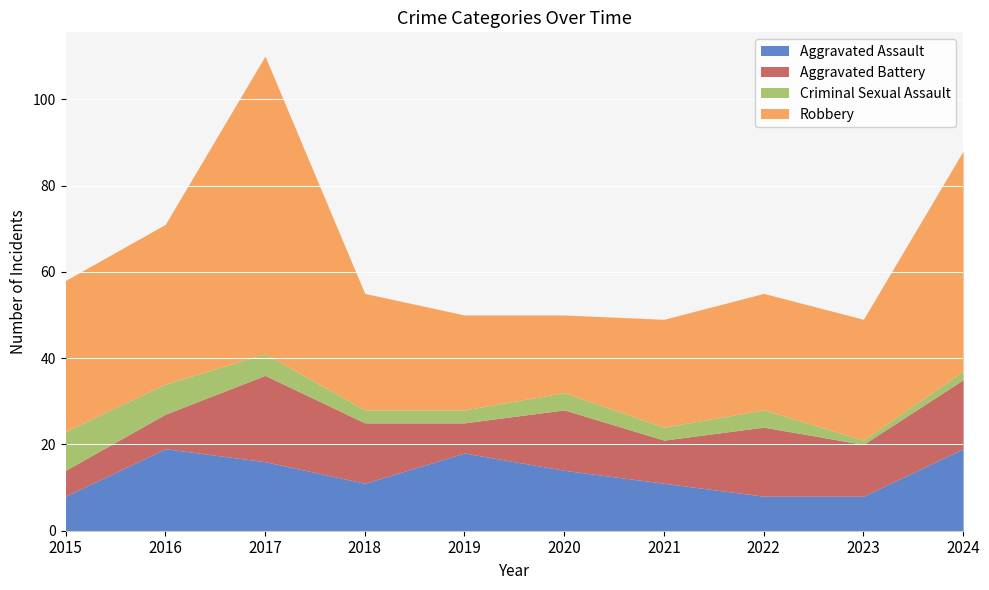

What is the total value across all series at 2021?

49